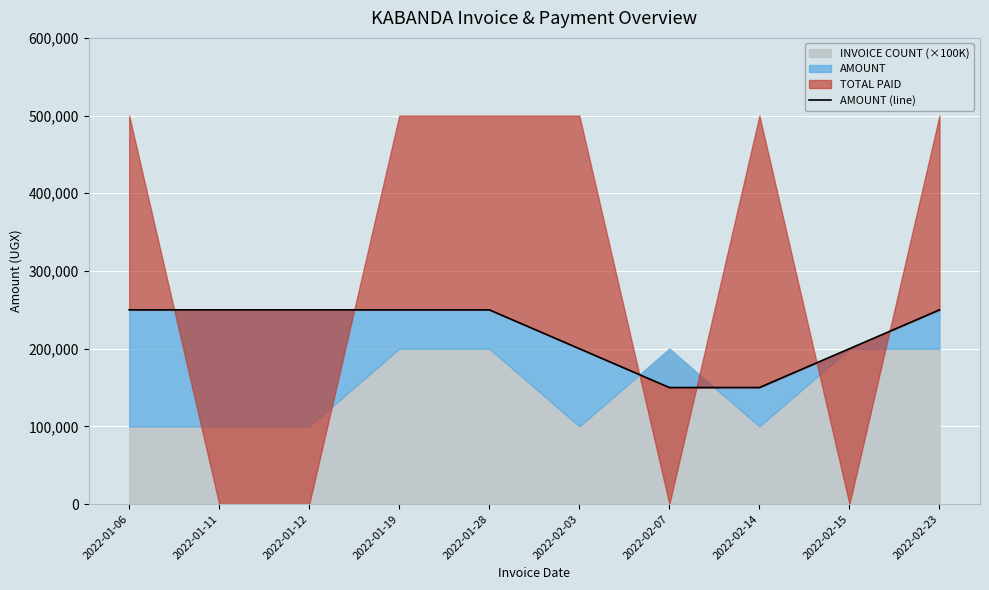

How many values are between 200000 and 250000?

8